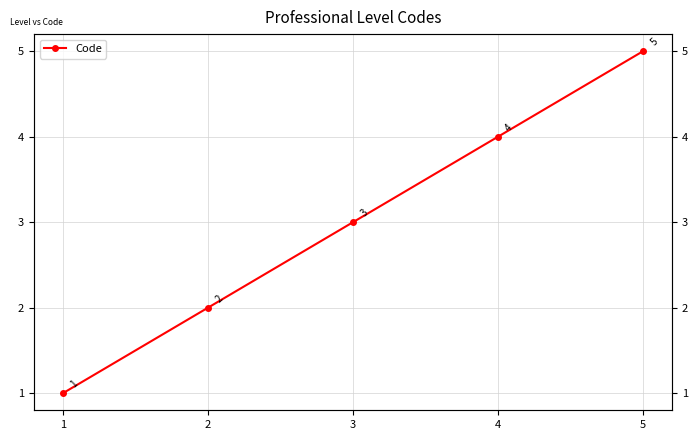

List the labels in order of value, smallest first.

1, 2, 3, 4, 5